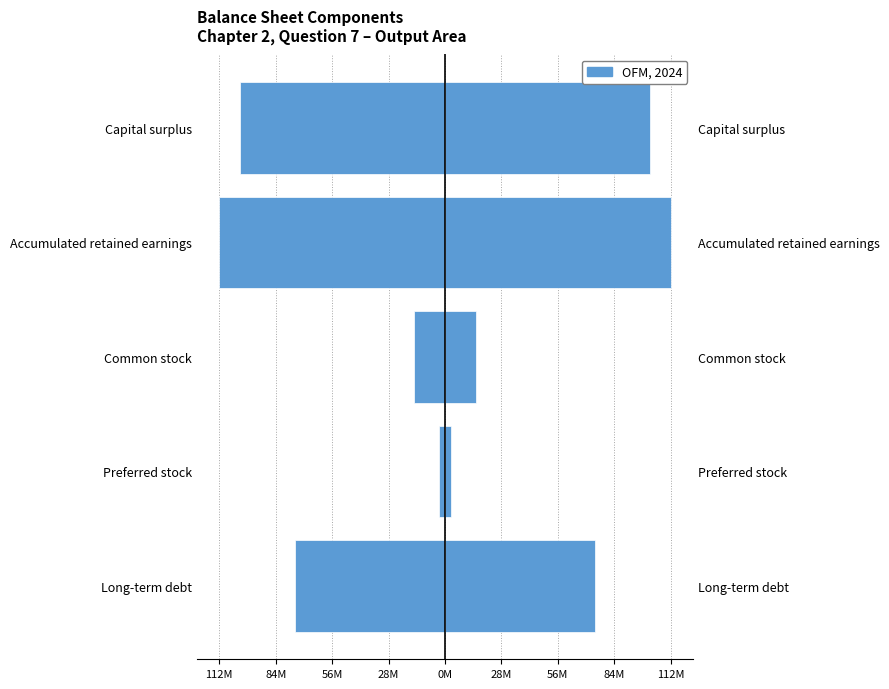

Reading left to right, what are all the values shown in this chart?

Liabilities / Equity (left): -75000000	-2900000	-15500000	-112800000	-102500000
Liabilities / Equity (right): 75000000	2900000	15500000	112800000	102500000